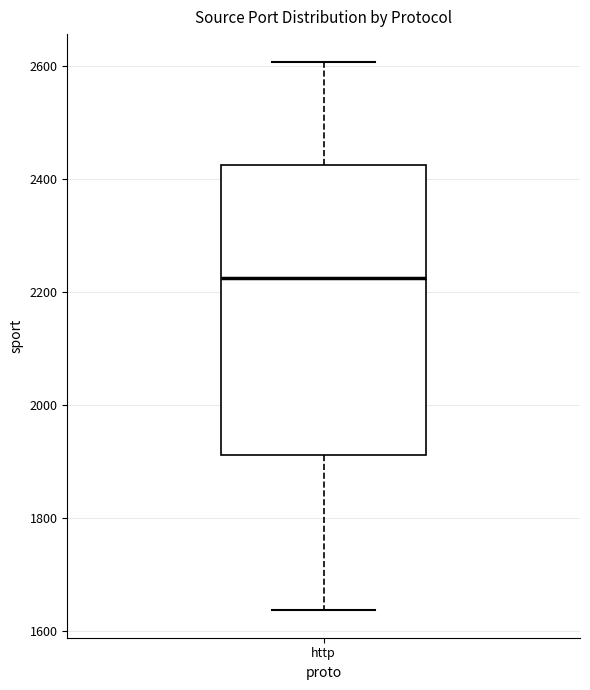

Where does the upper whisker of the box for http end on the y-axis? The values are not printed on the chart, so give them approximately, as read against the axis.

2600